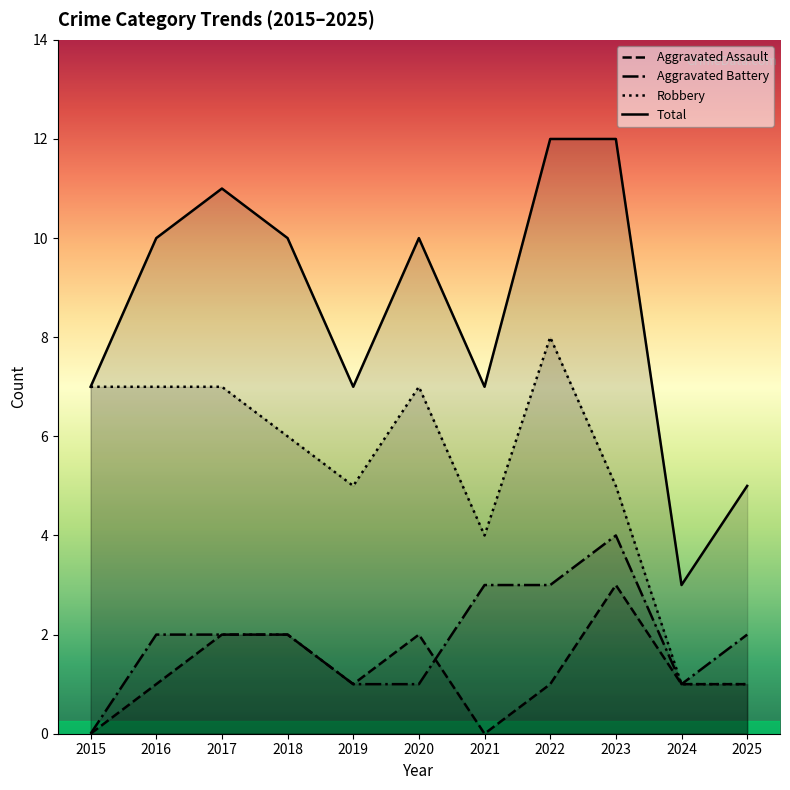

What is the maximum value shown in the chart?

12